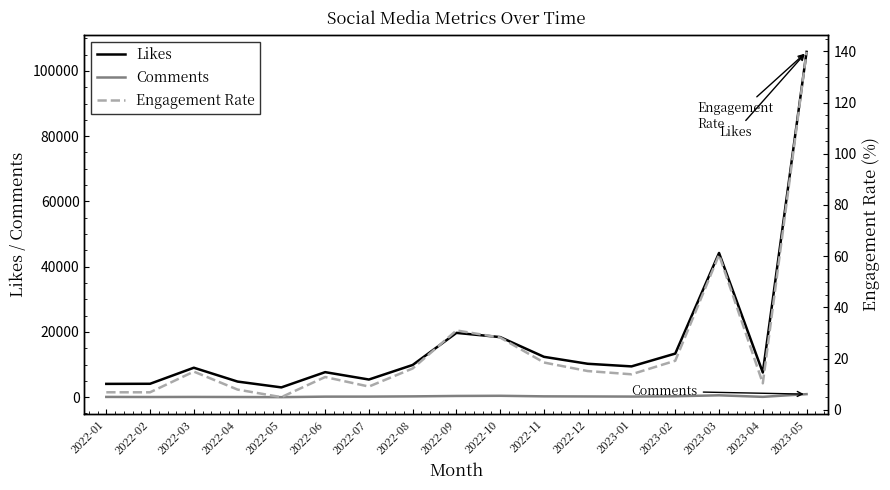

What is the label of the 15th point from the right?

2022-03